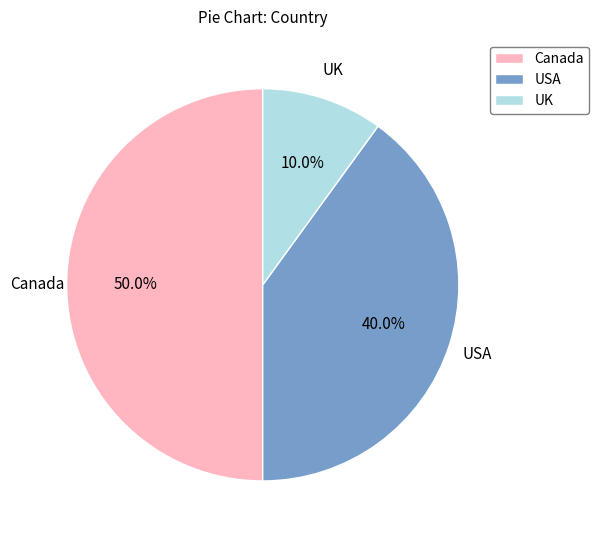

To the nearest percent, what is the average slice percentage?

33%